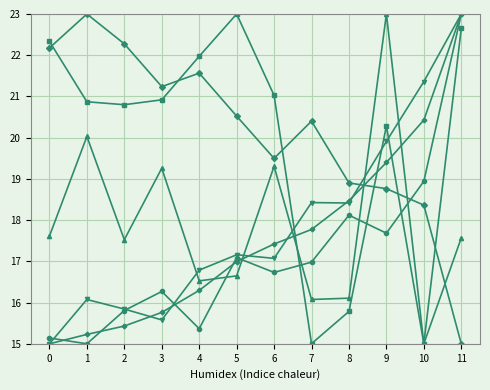

What is the spread (max minus min) of values at 8?

3.1